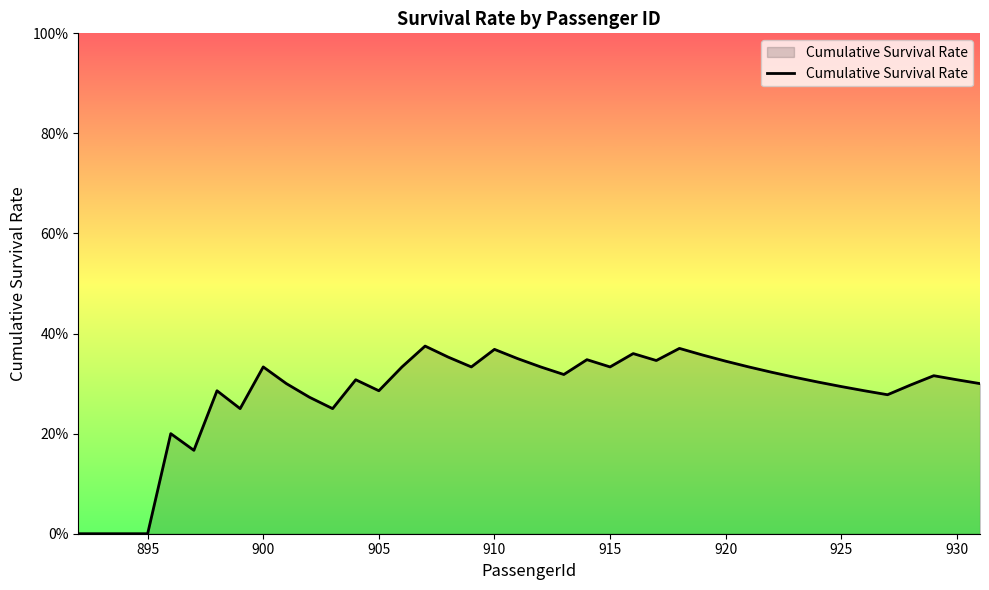

What is the average value?

0.3